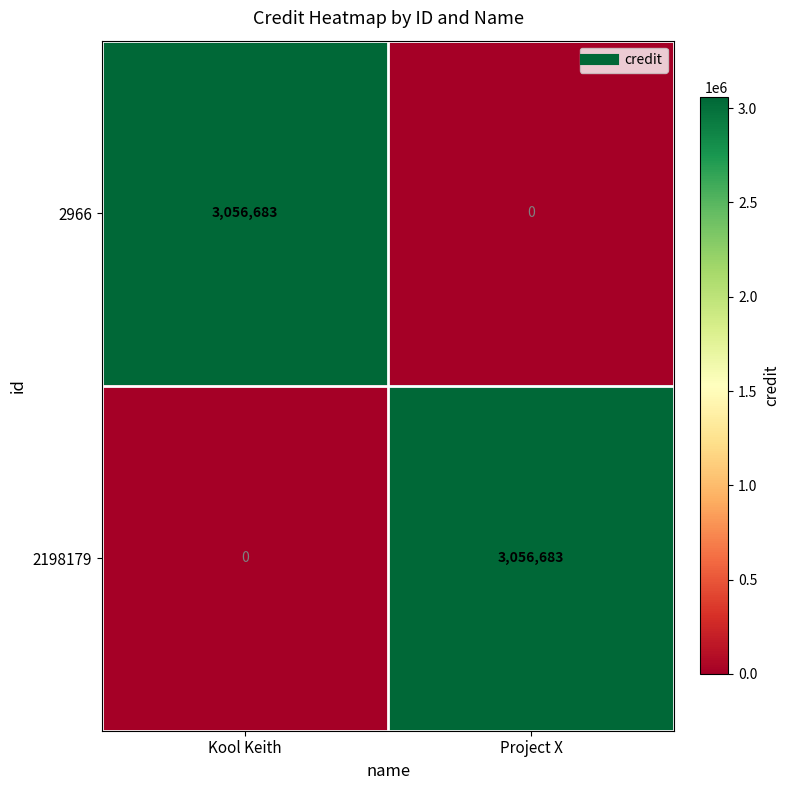

What is the approximate value of 2198179 at Project X?

3056683